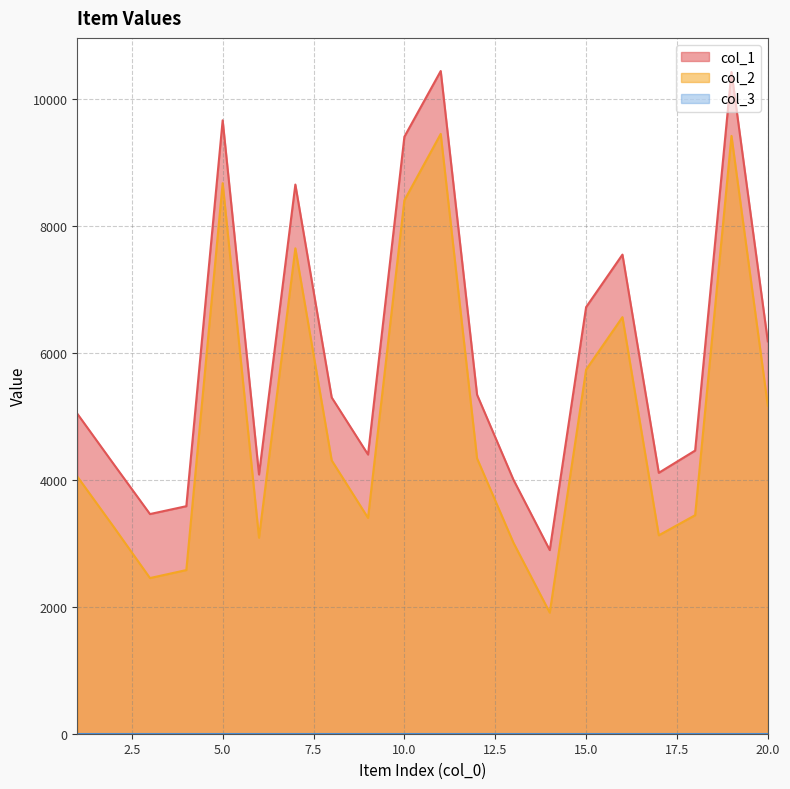

What is the total value across all series at 20?

11356